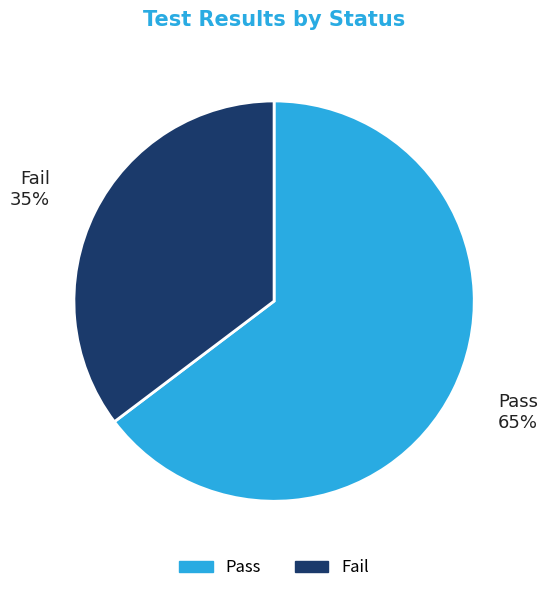

How many segments does this pie chart have?

2